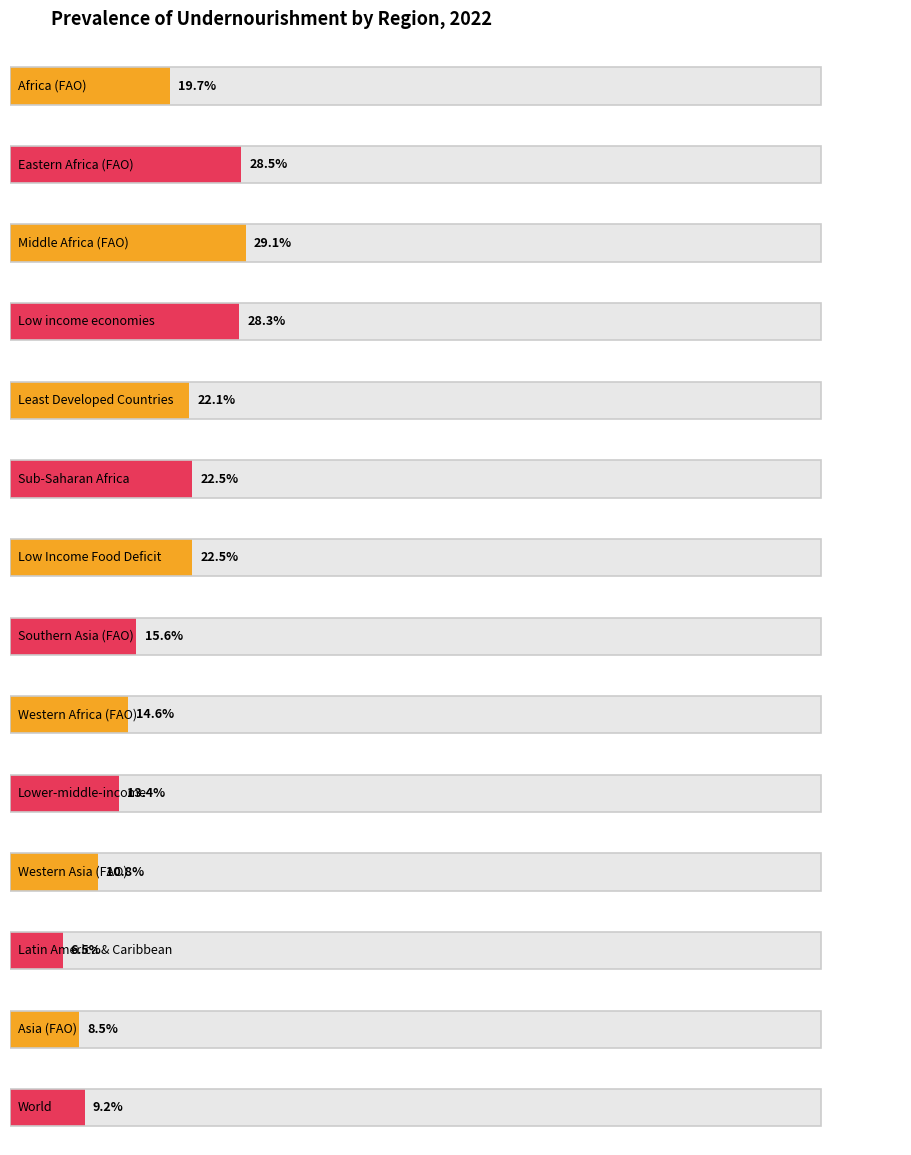

Reading left to right, transcribe all the data shown in this chart.

Africa (FAO)=19.7	Eastern Africa (FAO)=28.5	Middle Africa (FAO)=29.1	Low income economies (FAO)=28.3	Least Developed Countries (FAO)=22.1	Sub-Saharan Africa (FAO)=22.5	Low Income Food Deficit Countries (FAO)=22.5	Southern Asia (FAO)=15.6	Western Africa (FAO)=14.6	Lower-middle-income economies (FAO)=13.4	Western Asia (FAO)=10.8	Latin America and the Caribbean (FAO)=6.5	Asia (FAO)=8.5	World=9.2